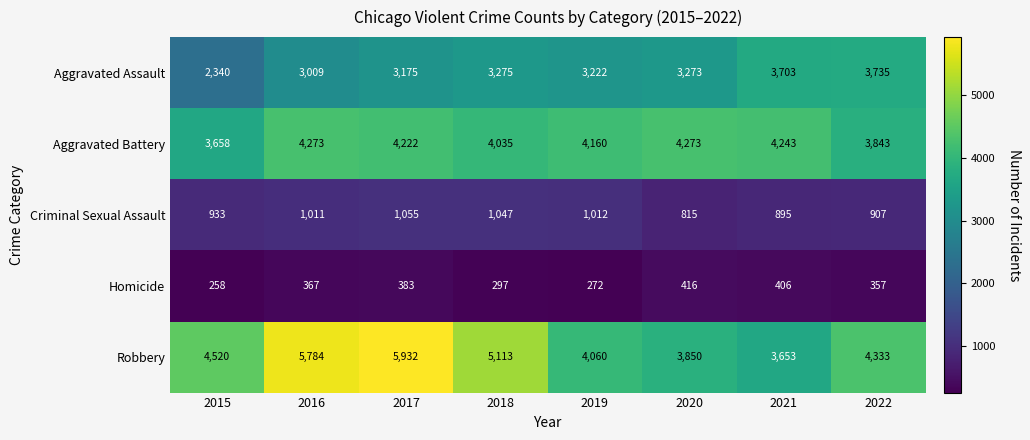

What is the difference between the second highest and second lowest values in the Homicide series?

134